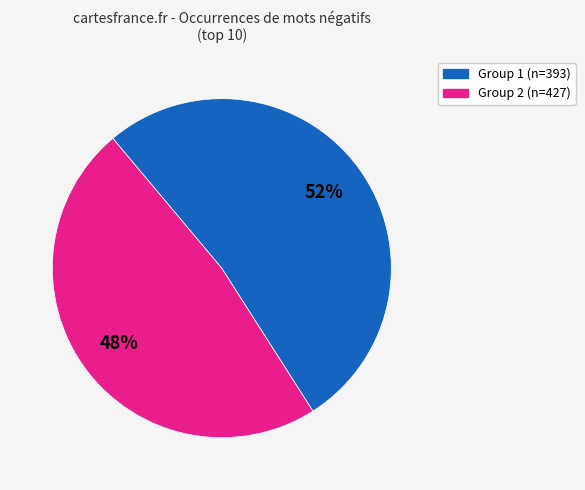

To the nearest percent, what is the average slice percentage?

50%